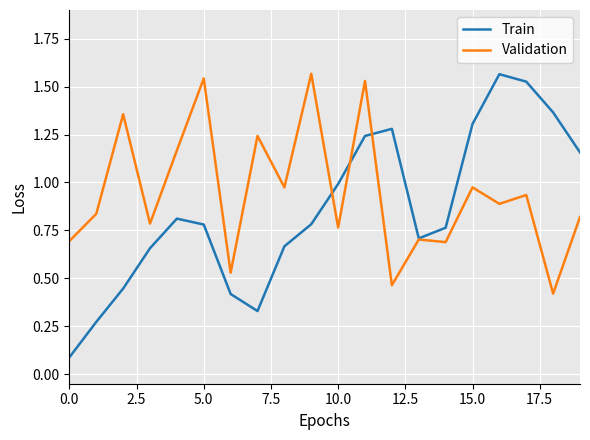

Which series has the largest range (max minus min)?

Train